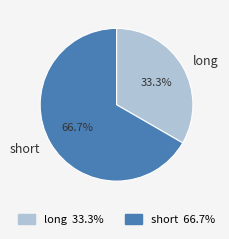

Is there any slice that represents more than half of the pie?

Yes